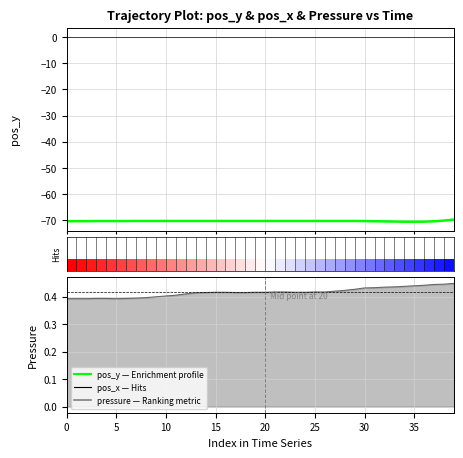

At which label does pressure reach its peak?

39